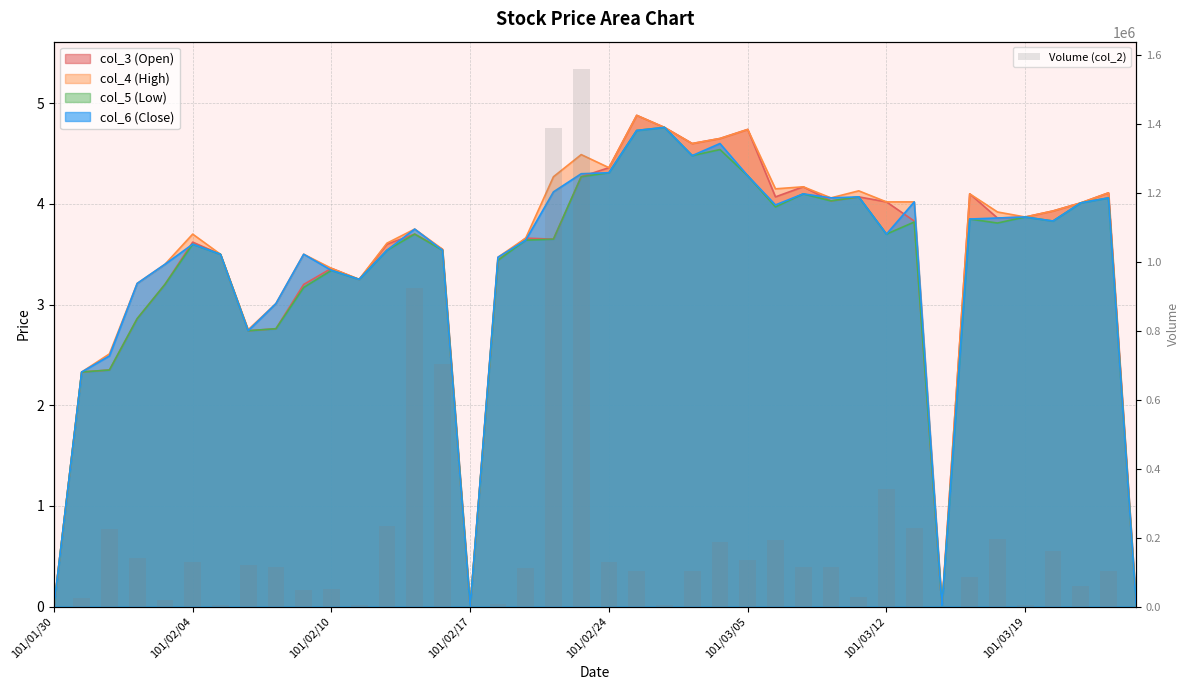

Are the bars horizontal?

No